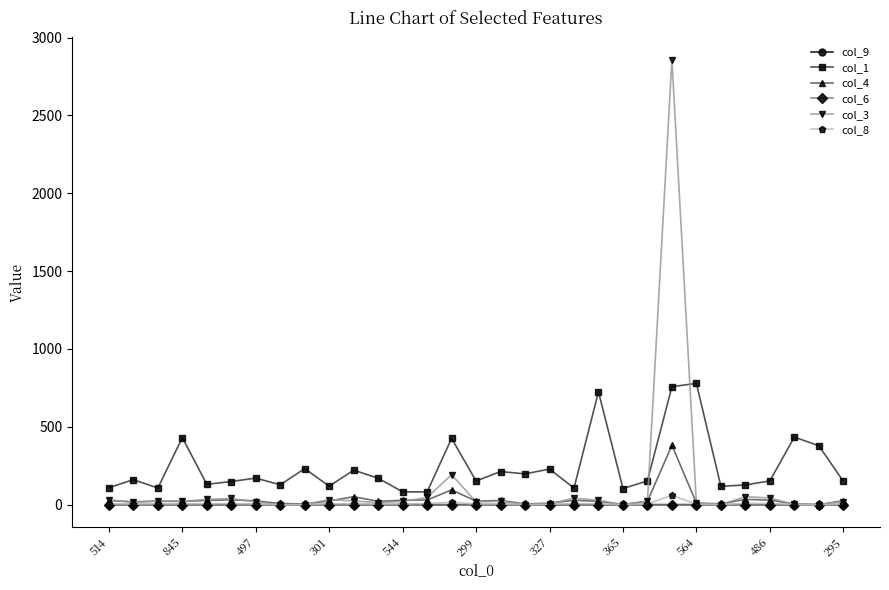

Which series has the largest range (max minus min)?

col_3